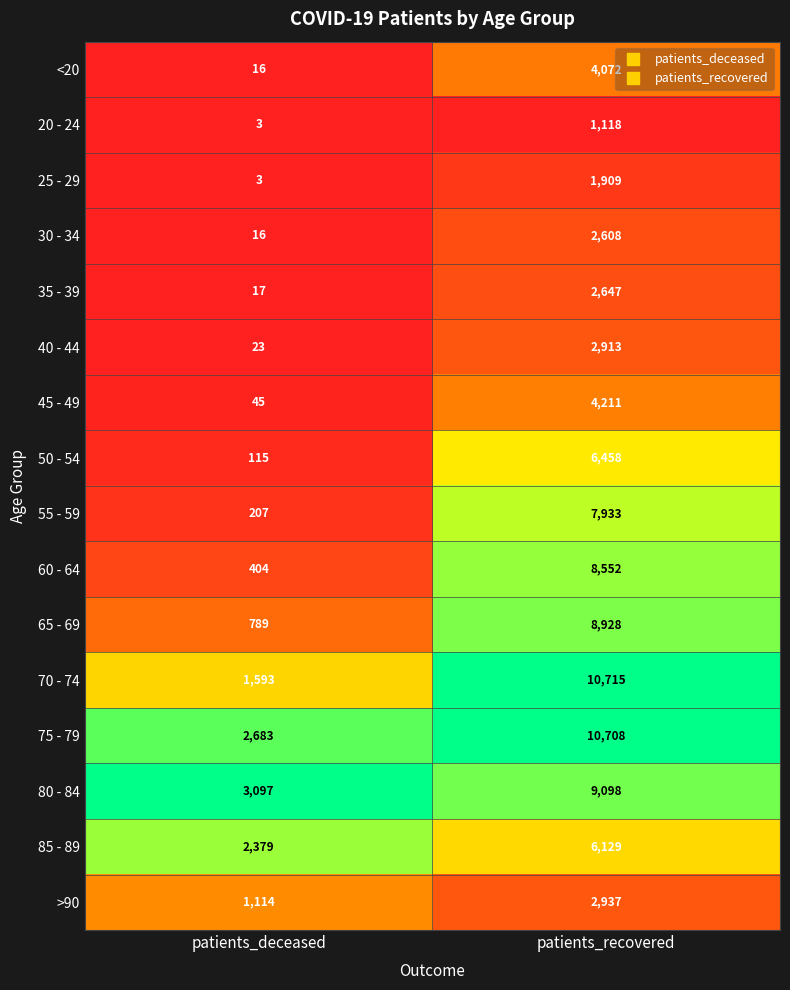

What is the total value across all series at patients_deceased?

12504